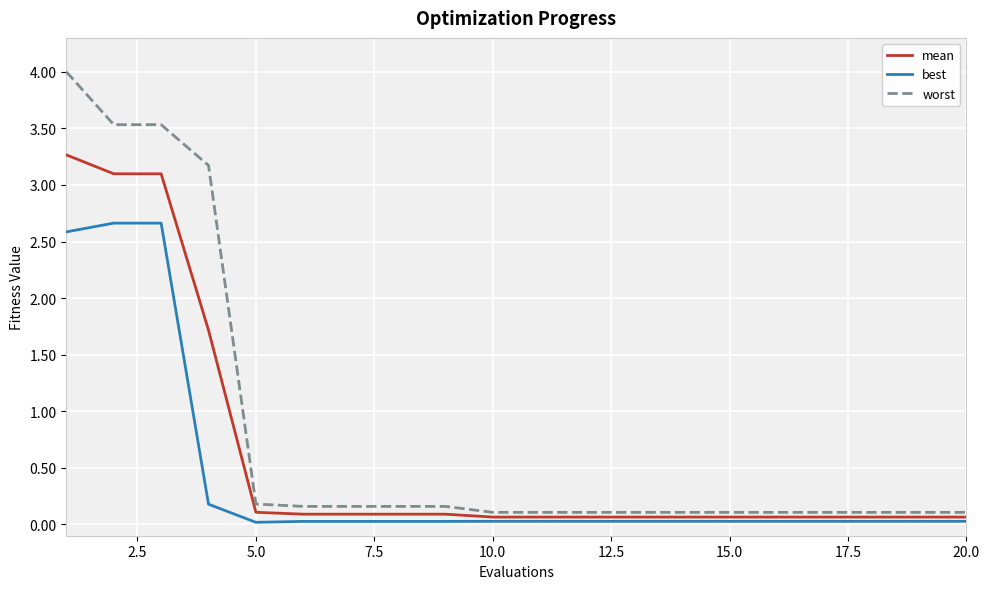

Rank the series by their average value, from lowest to highest.

best, mean, worst